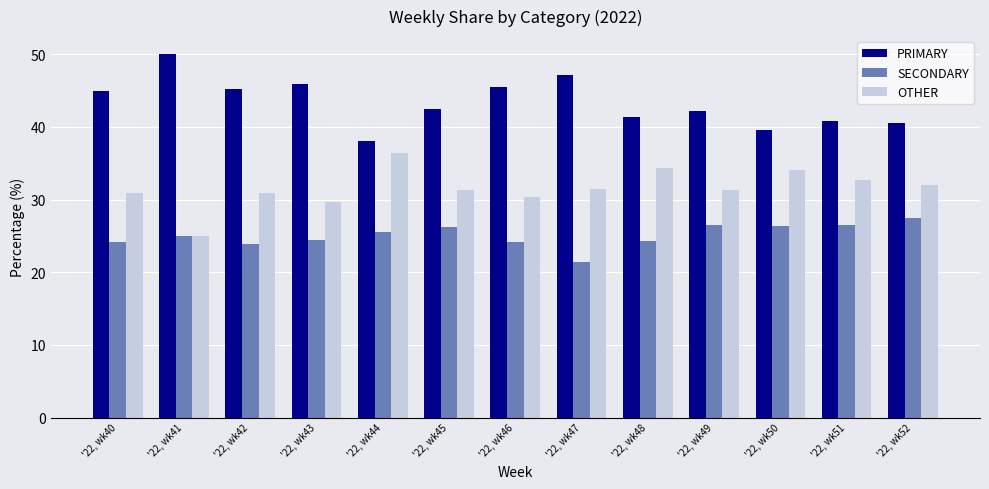

Which series has the largest total across all categories?

PRIMARY